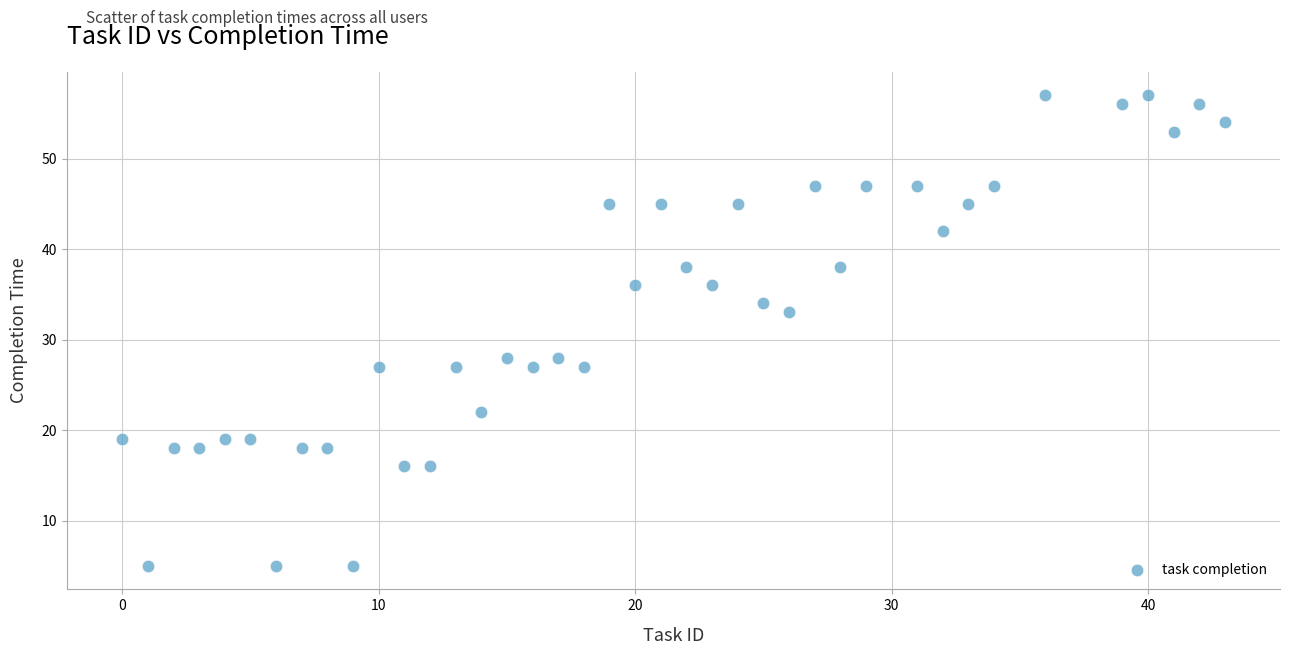

What is the range of Y values (max minus min)?

52